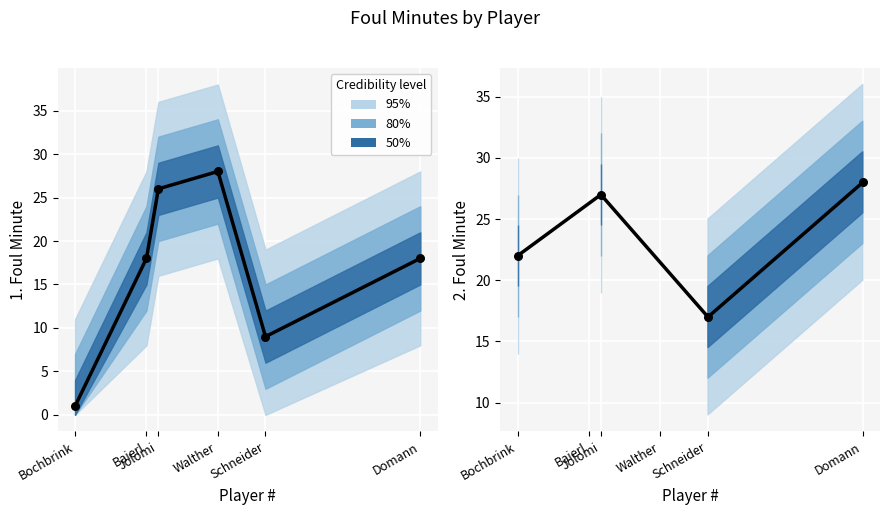

What is the change in value from 1 to 4?

-6